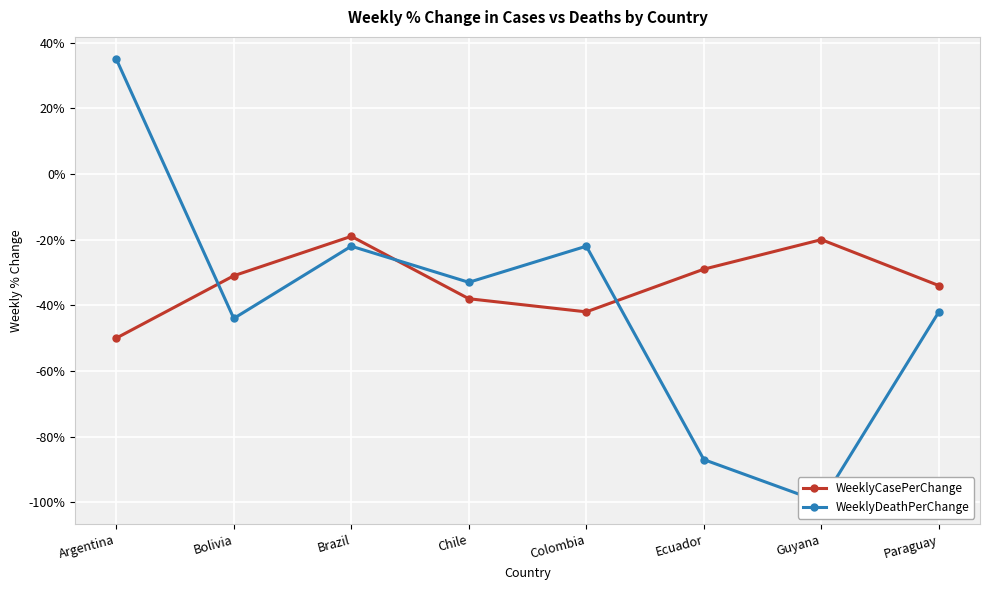

How many intersections are there between WeeklyCasePerChange and WeeklyDeathPerChange?

3